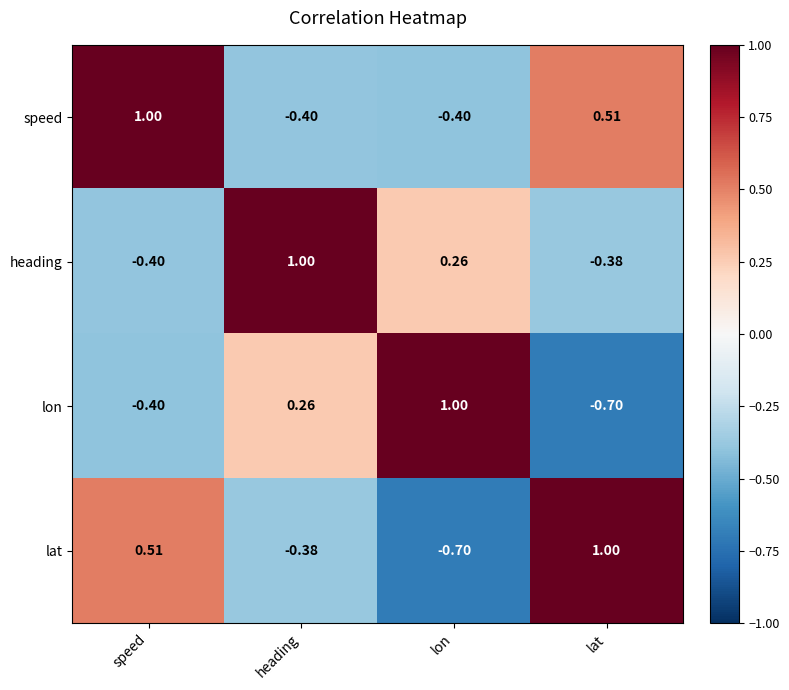

At which category is the sum across all series the highest?

speed